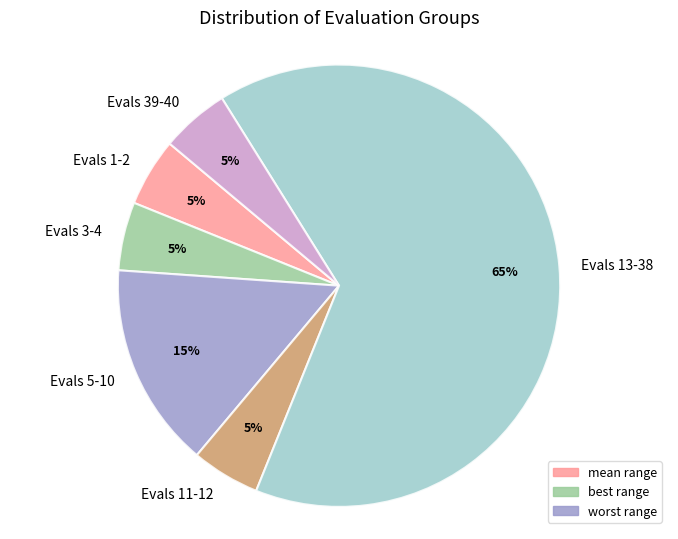

The Evals 3-4 slice represents 5% of the pie. True or false?

True